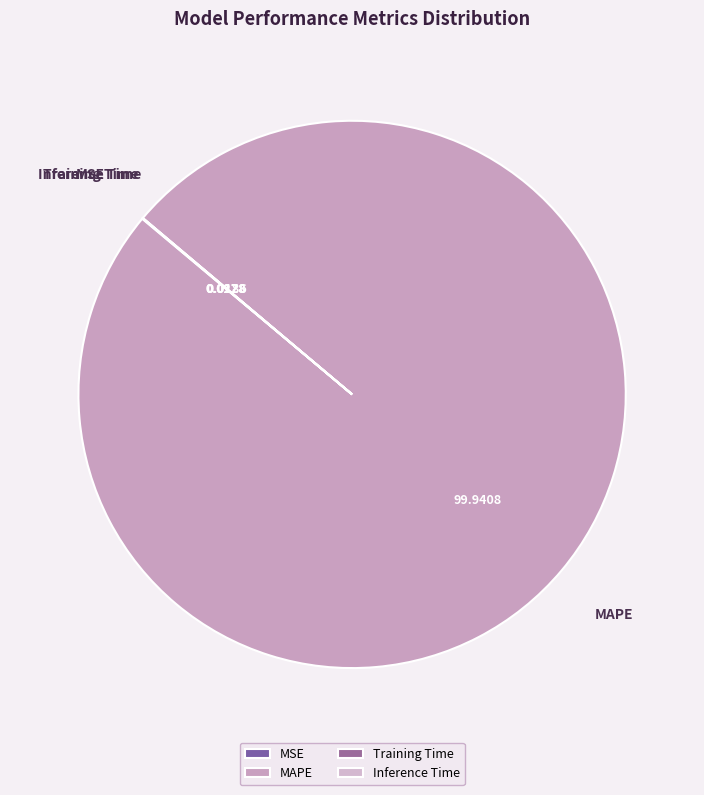

Which category has the biggest portion of the pie?

MAPE